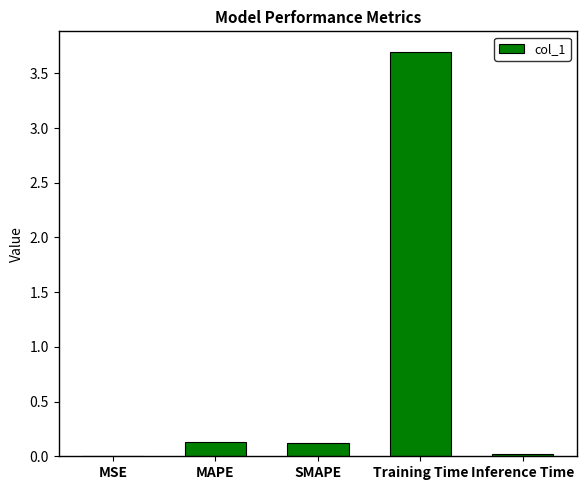

Are the bars horizontal?

No